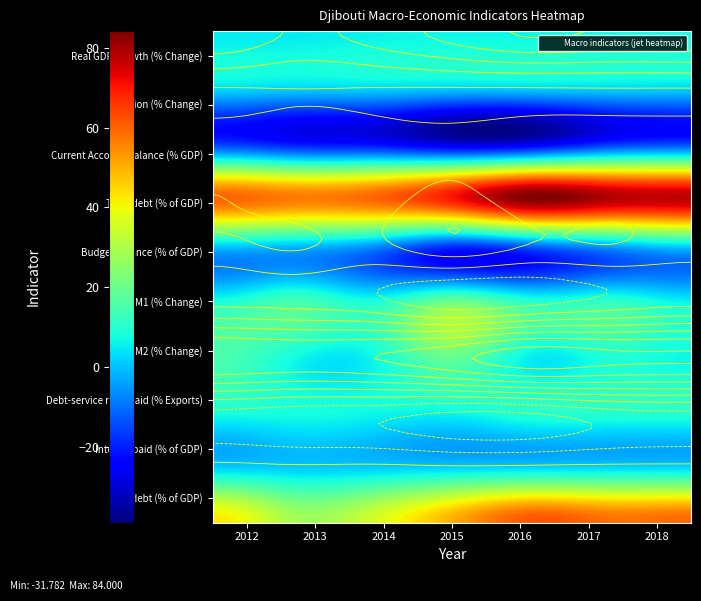

Rank the series by their maximum value, from highest to lowest.

Total debt (% of GDP), Net debt (% of GDP), M1 (% Change), M2 (% Change), Debt-service ratio paid (% Exports), Real GDP Growth (% Change), Inflation (% Change), Interest paid (% of GDP), Budget balance (% of GDP), Current Account Balance (% GDP)